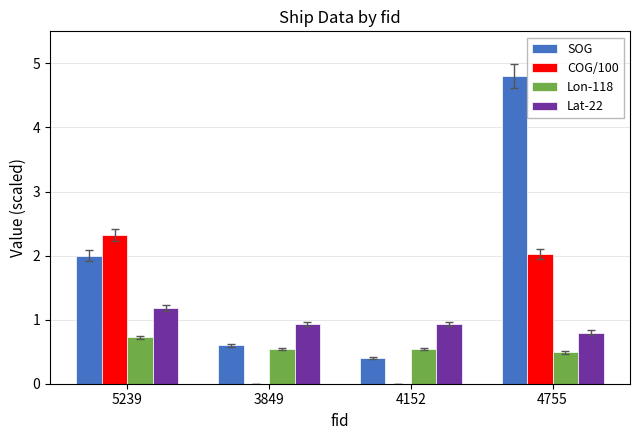

How many groups of bars are there?

4